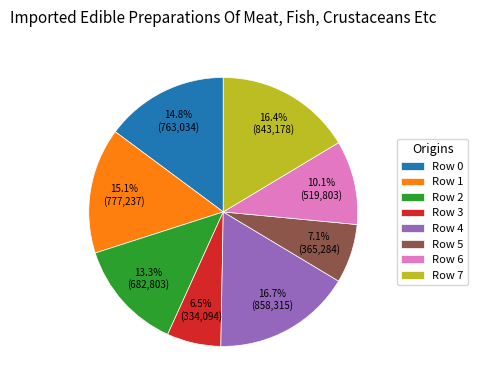

What percentage do Row 5 and Row 4 together represent?

23.8%